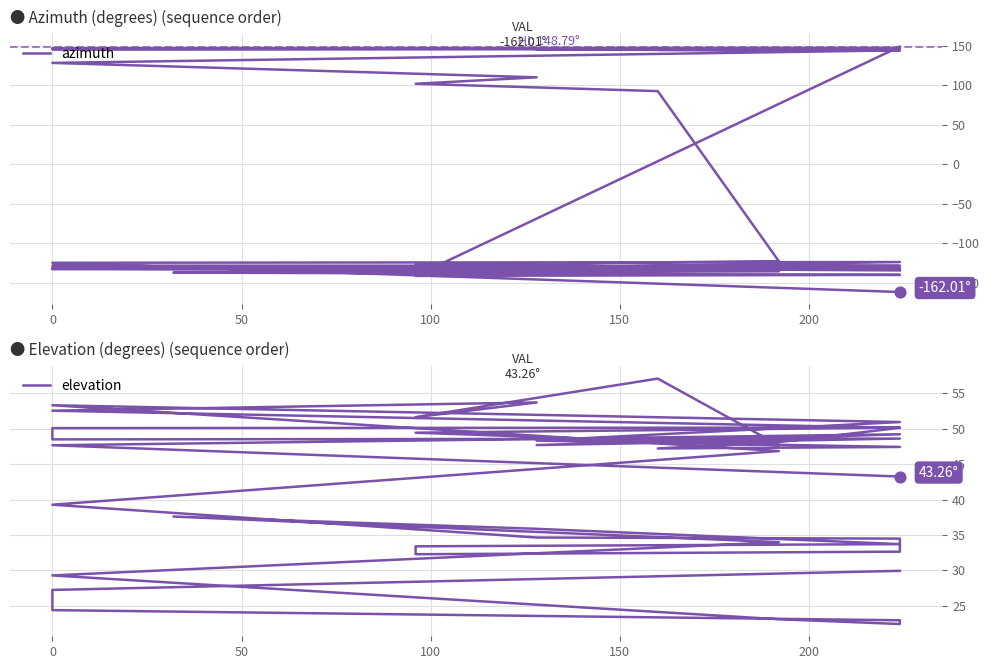

Which series has the largest total across all categories?

elevation